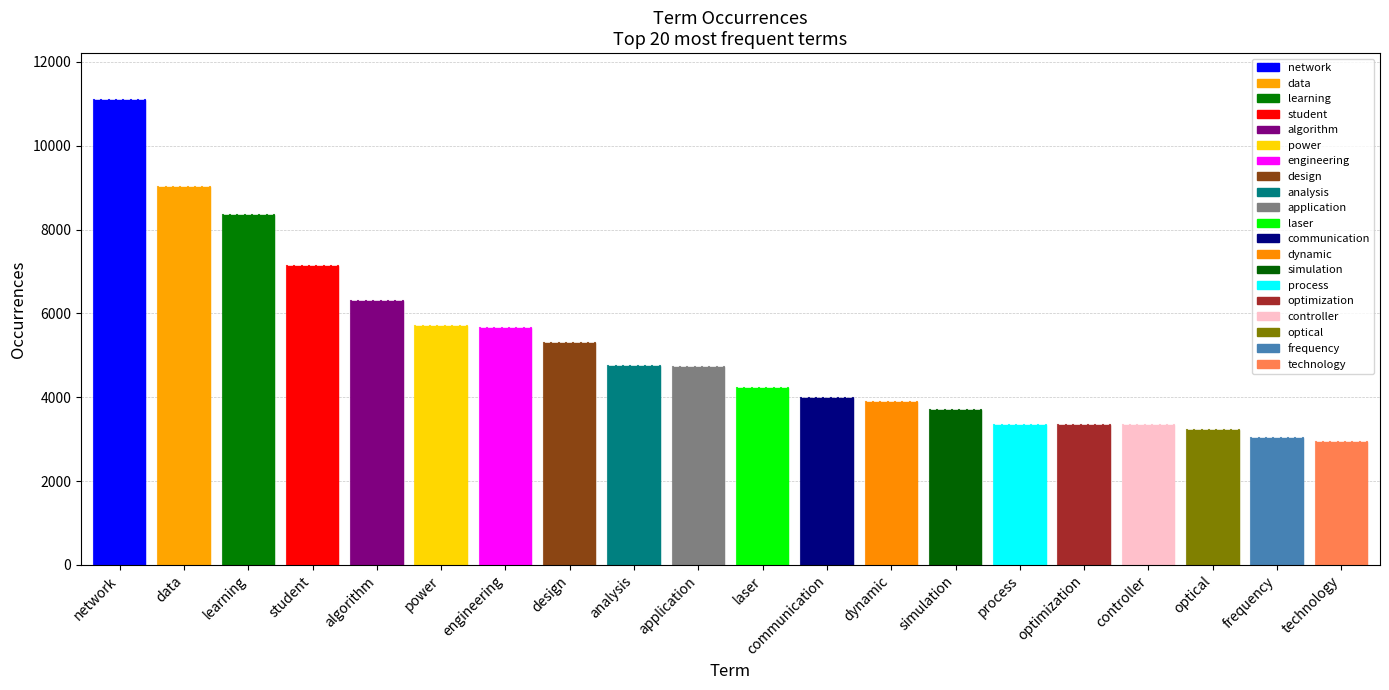

List the labels in order of value, largest first.

network, data, learning, student, algorithm, power, engineering, design, analysis, application, laser, communication, dynamic, simulation, process, optimization, controller, optical, frequency, technology